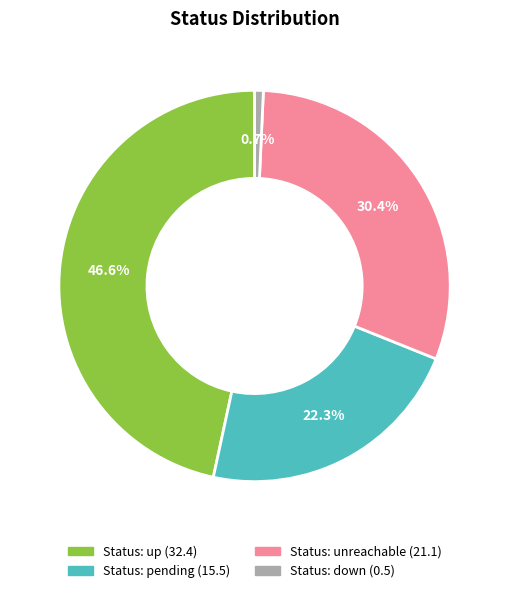

Is there a majority slice in this chart?

No